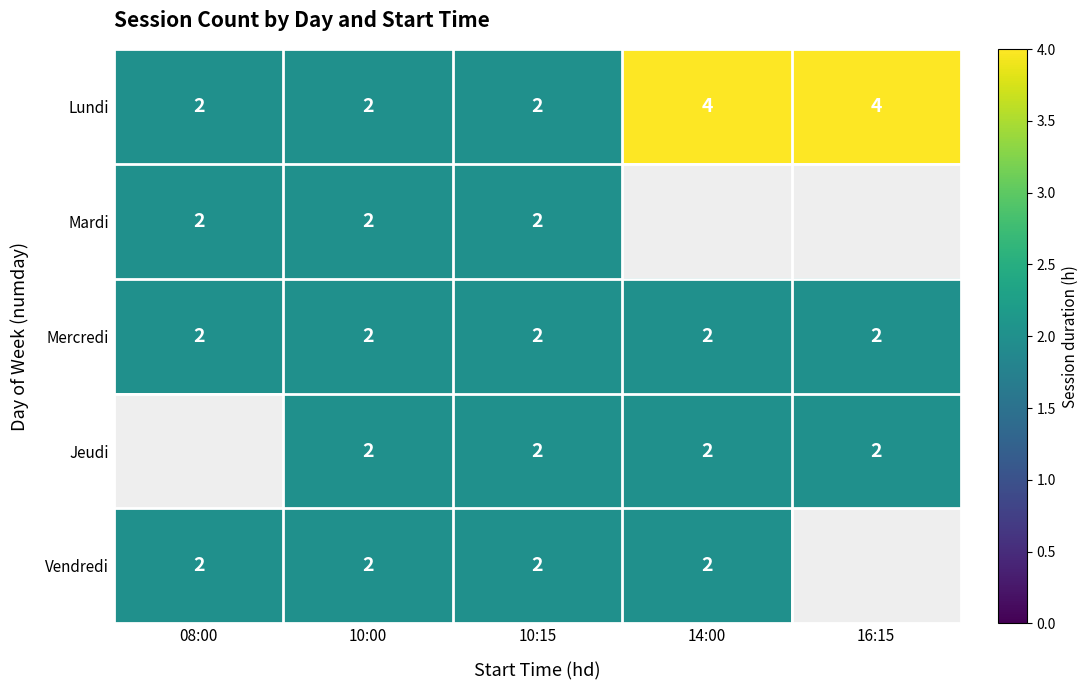

At how many categories does at least one series exceed 3?

2